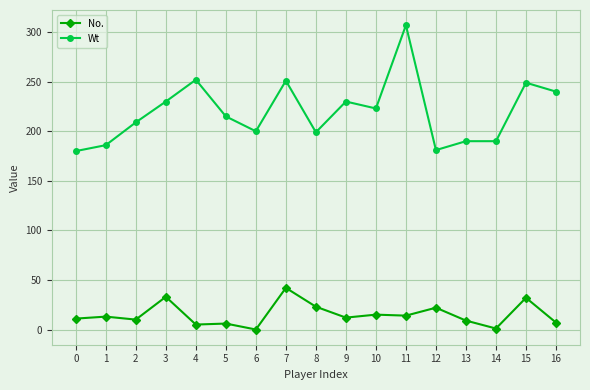

What is the value of the Wt point at the 15th from the left?

190